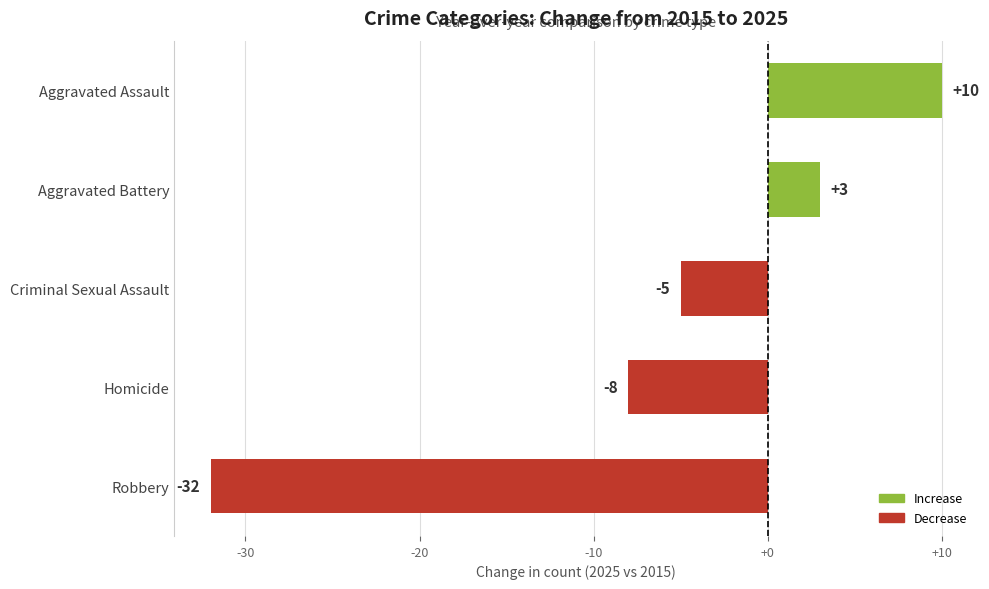

The value at Robbery is -32. True or false?

True